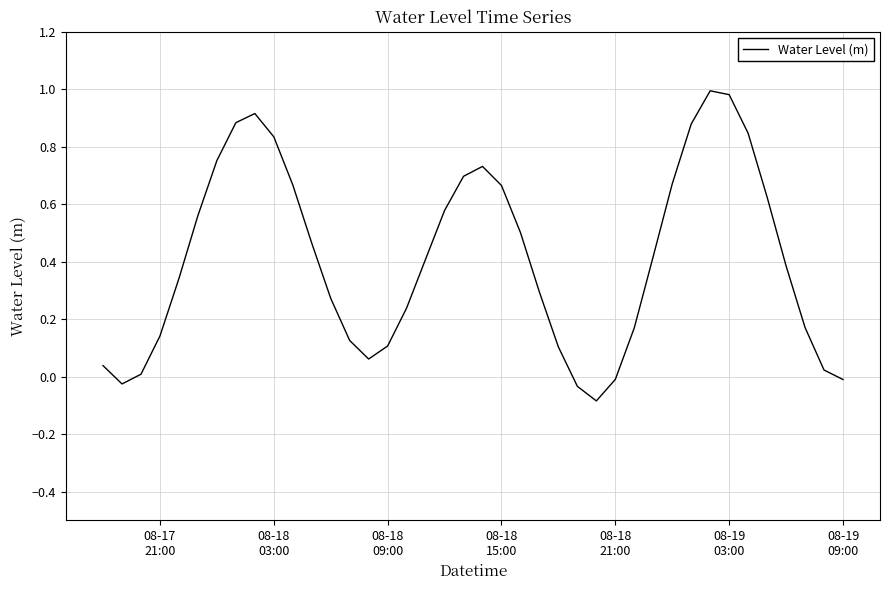

What is the difference between the maximum and minimum values?

1.1